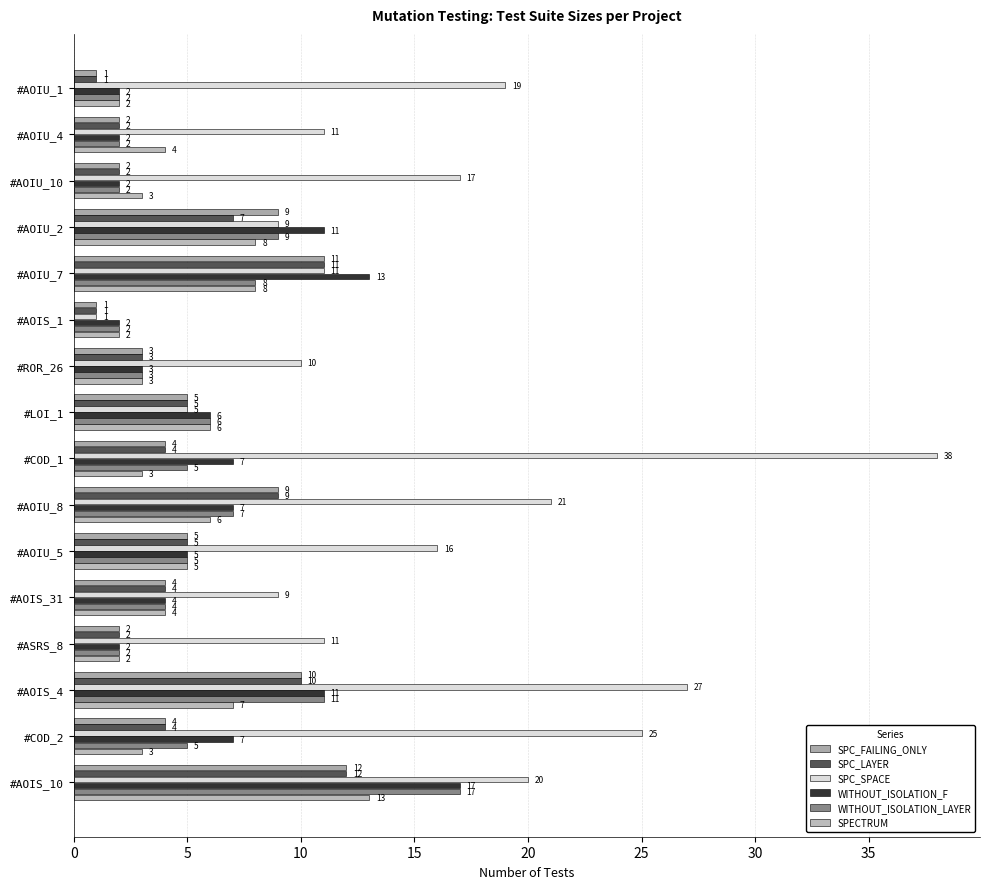

How many data points in WITHOUT_ISOLATION_LAYER are less than 5?

7